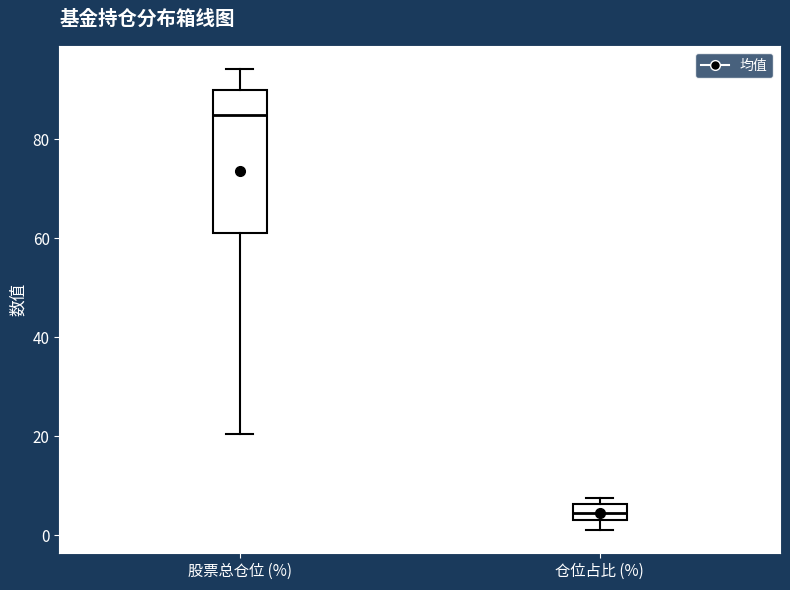

Reading left to right, transcribe this box plot: for each box, give where its median line is, the range the box spans, and where its two whiskers end, as read against the y-axis. The values are not printed on the chart, so give them approximately, as read against the axis.

股票总仓位 (%): median 84, box 62 to 90, whiskers 20 to 94
仓位占比 (%): median 4 (inside the box), box 4 to 6, whiskers 2 to 8